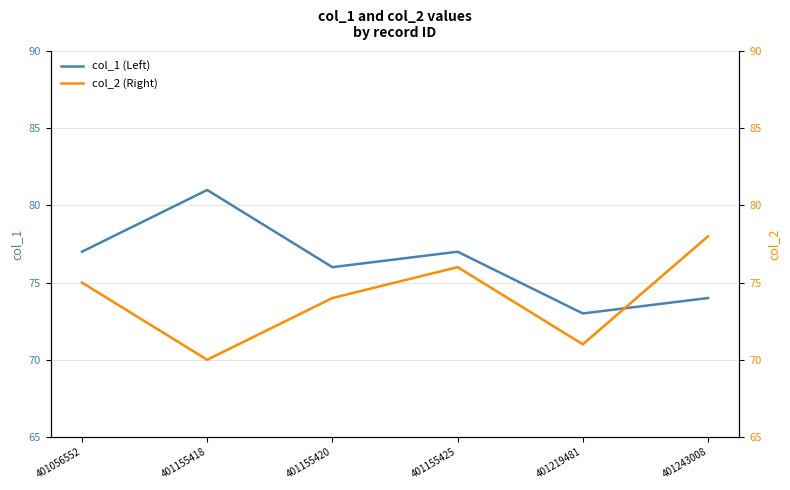

Which has a higher value, 401243008 or 401056552?

401056552